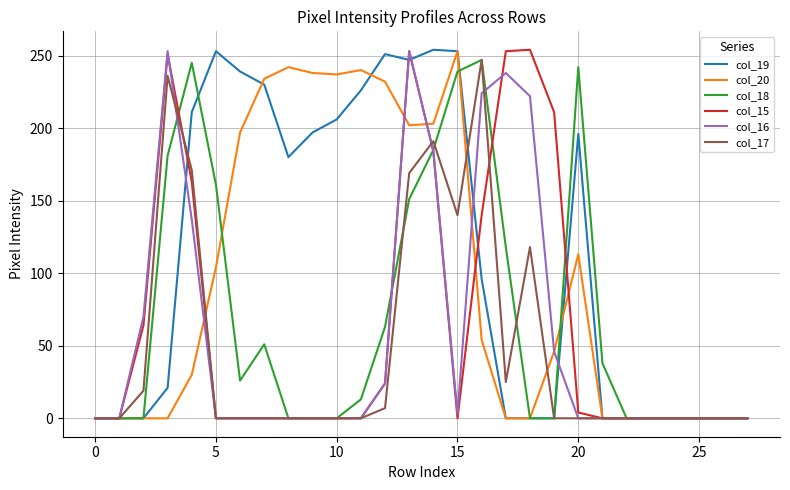

What is the maximum value for col_16?

253